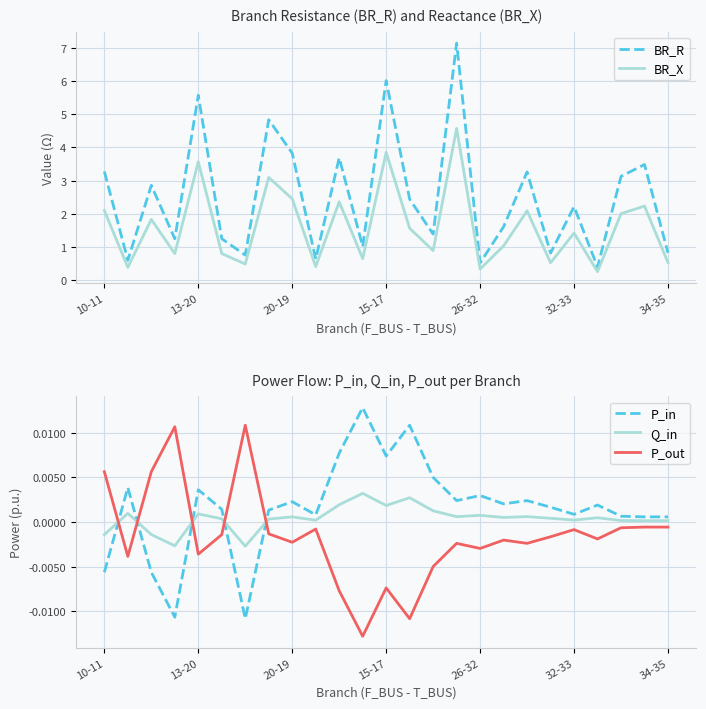

At which label does BR_X reach its minimum?

21